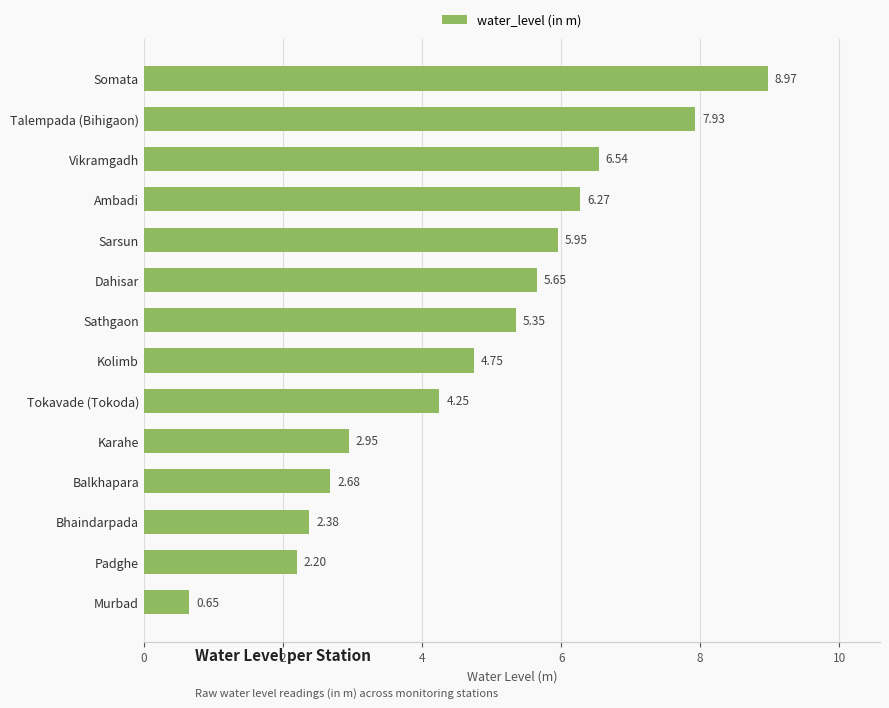

Rank the categories by value from highest to lowest.

Somata, Talempada (Bihigaon), Vikramgadh, Ambadi, Sarsun, Dahisar, Sathgaon, Kolimb, Tokavade (Tokoda), Karahe, Balkhapara, Bhaindarpada, Padghe, Murbad